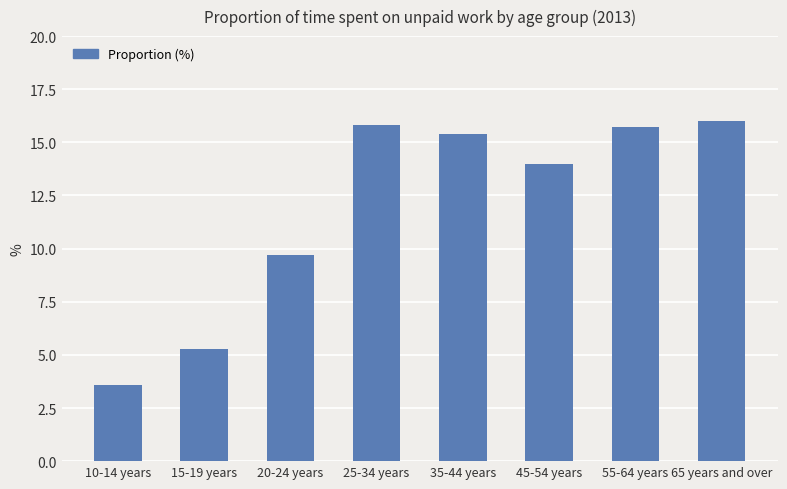

The value at 20-24 years is 16.2. True or false?

False